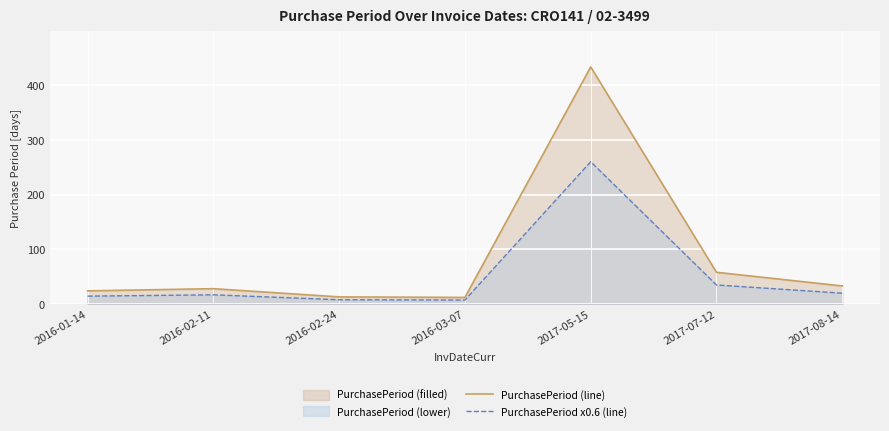

Which category has the highest value across all series?

2017-05-15